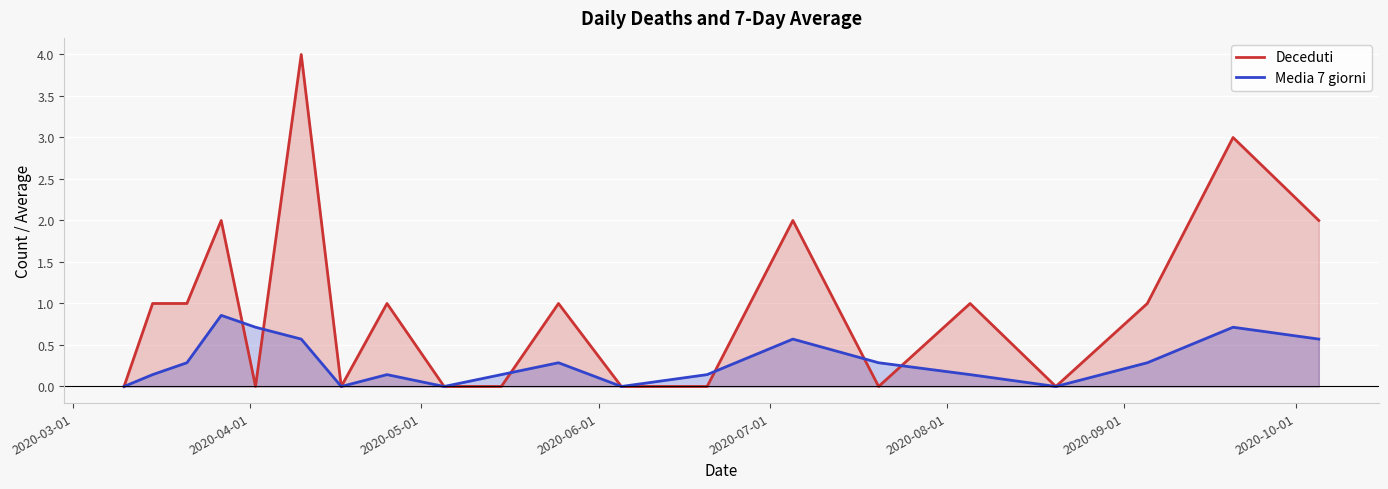

Which series has the largest range (max minus min)?

Deceduti